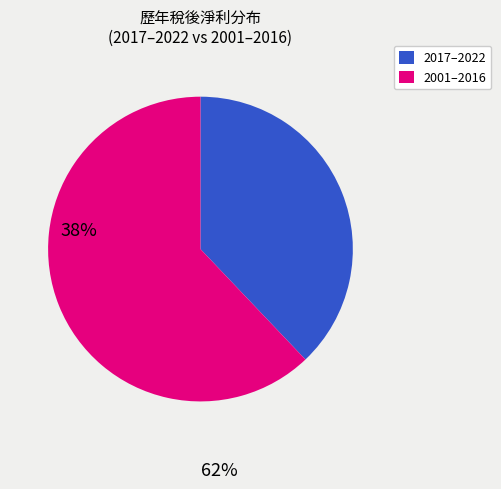

Does any single category account for the majority?

Yes